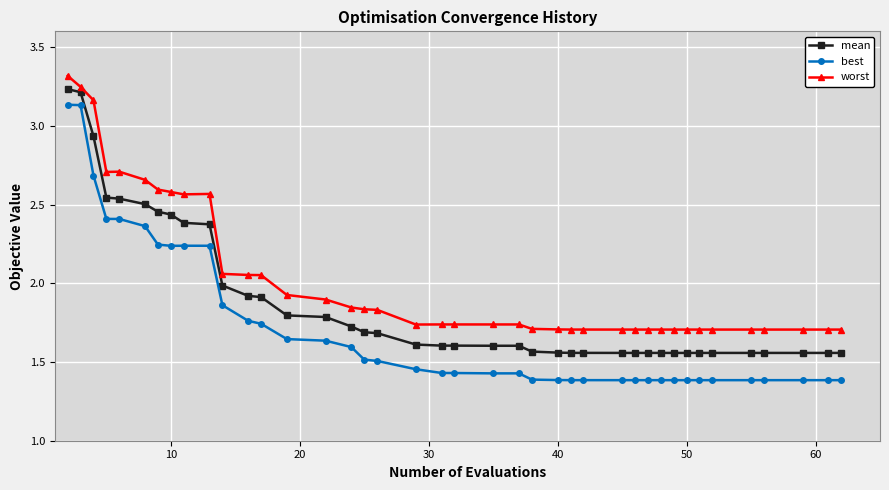

List the series in order of their overall mean, lowest first.

best, mean, worst